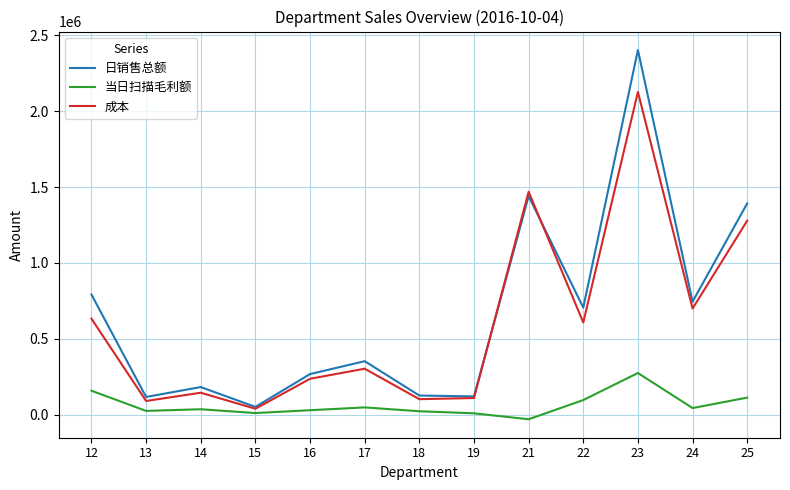

In 成本, how many points are higher than both neighbors (excluding endpoints)?

4